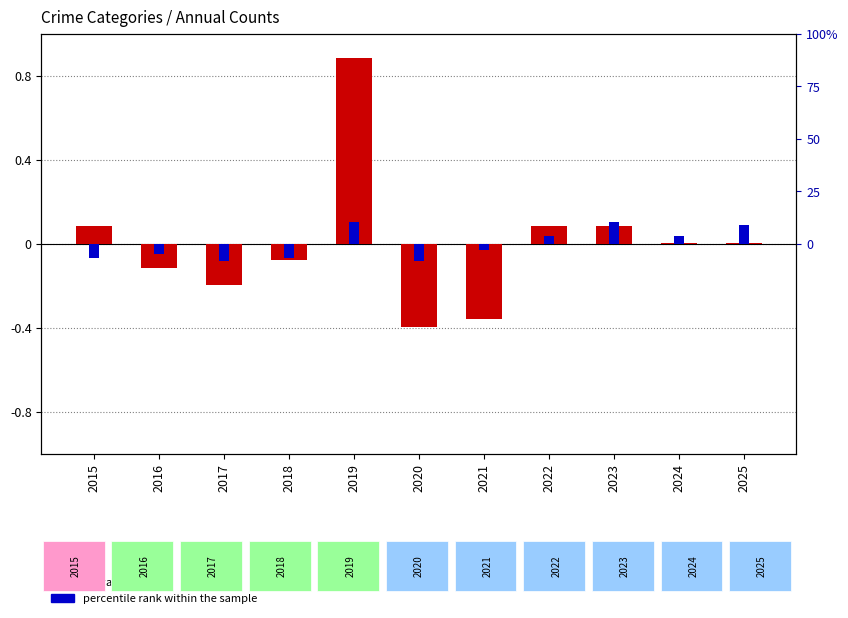

How many bars are there in total?

22